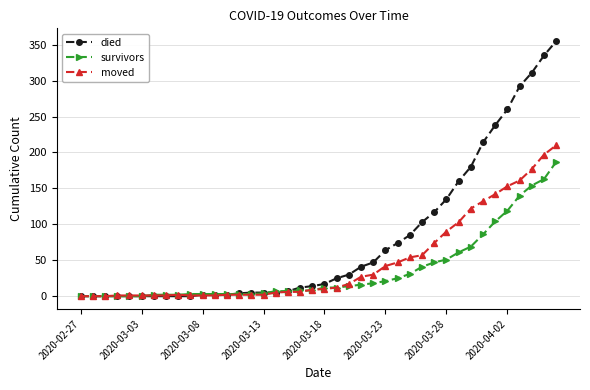

Which series has the largest total across all categories?

died